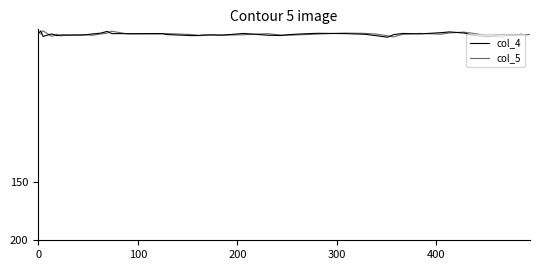

How many interior local valleys does the col_4 series have?

11